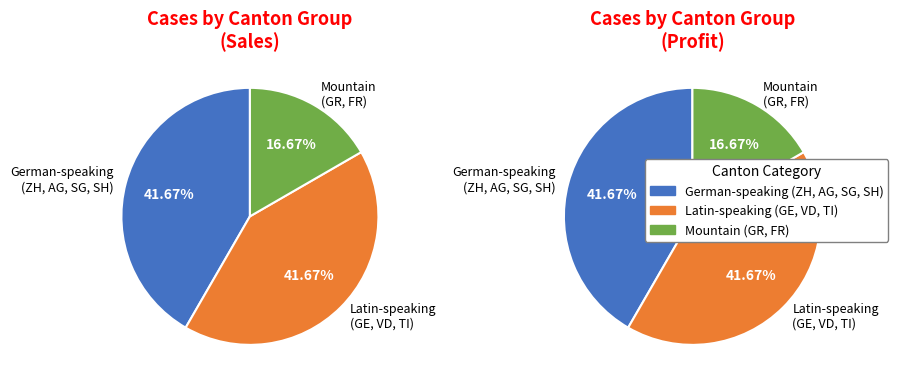

Combined, do ZH and TI account for over 50%?

No